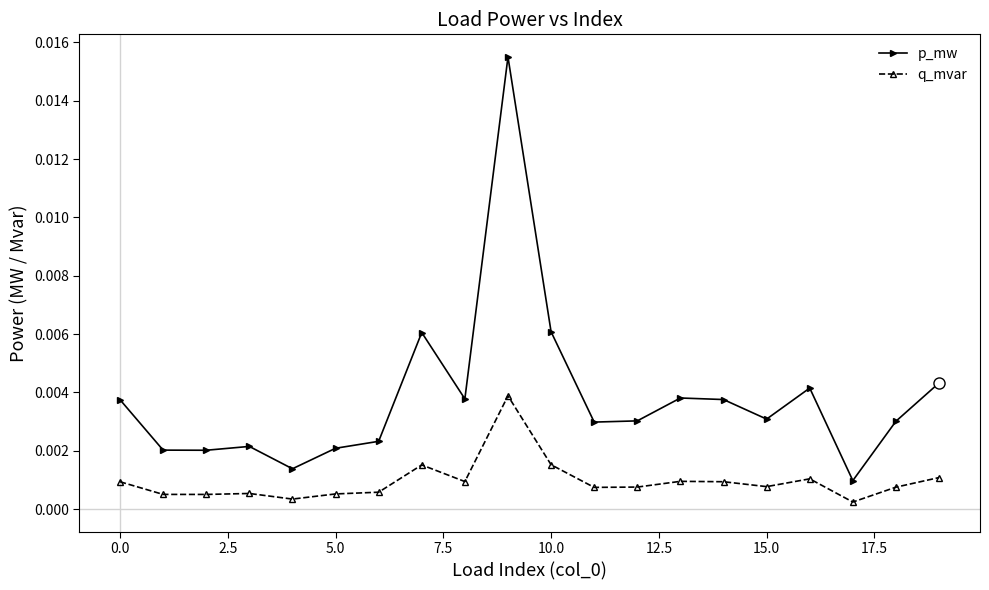

Rank the series by their average value, from highest to lowest.

p_mw, q_mvar